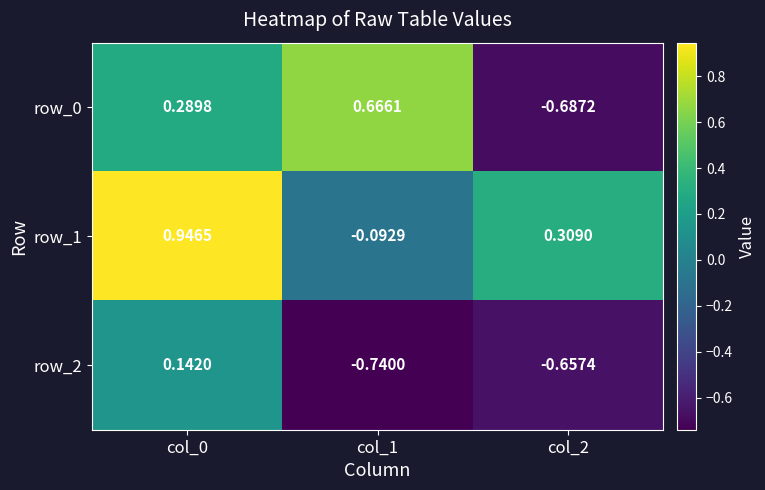

What is the difference between the row_2 values at col_2 and col_0?

0.8